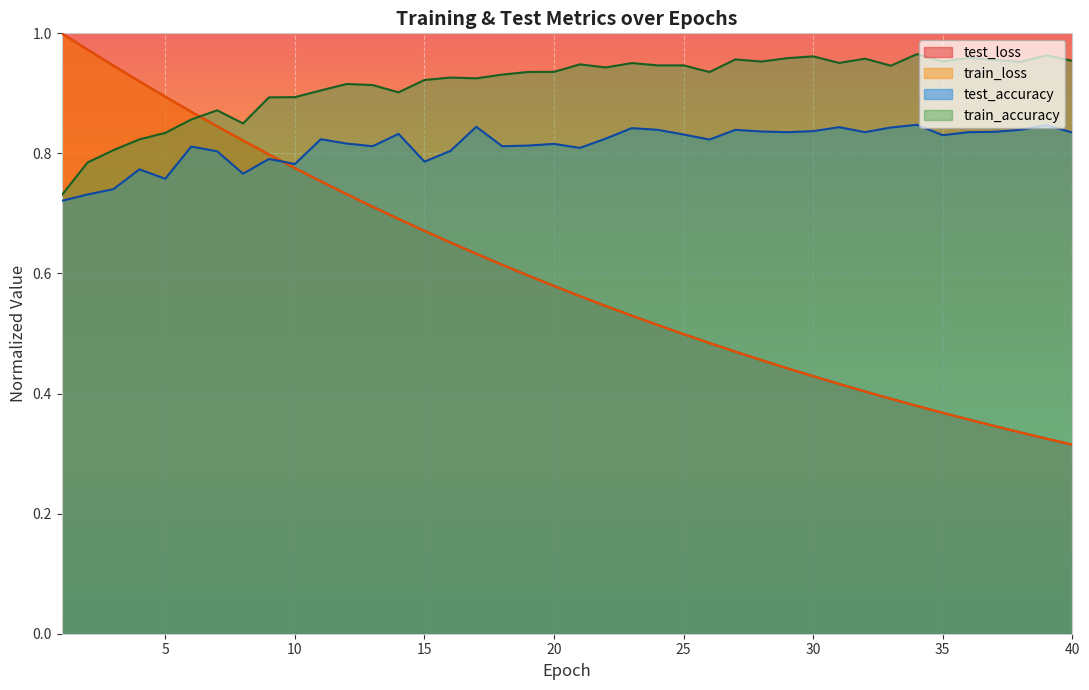

Which series has the largest total across all categories?

train_accuracy